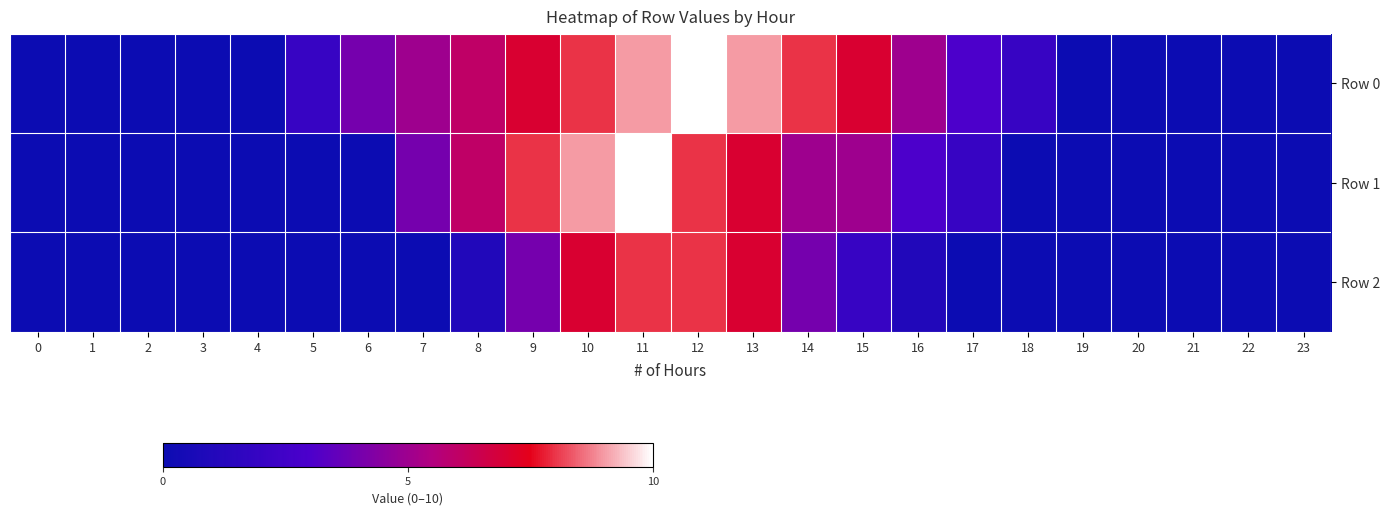

List the series in order of their peak value, highest first.

Row 0, Row 1, Row 2